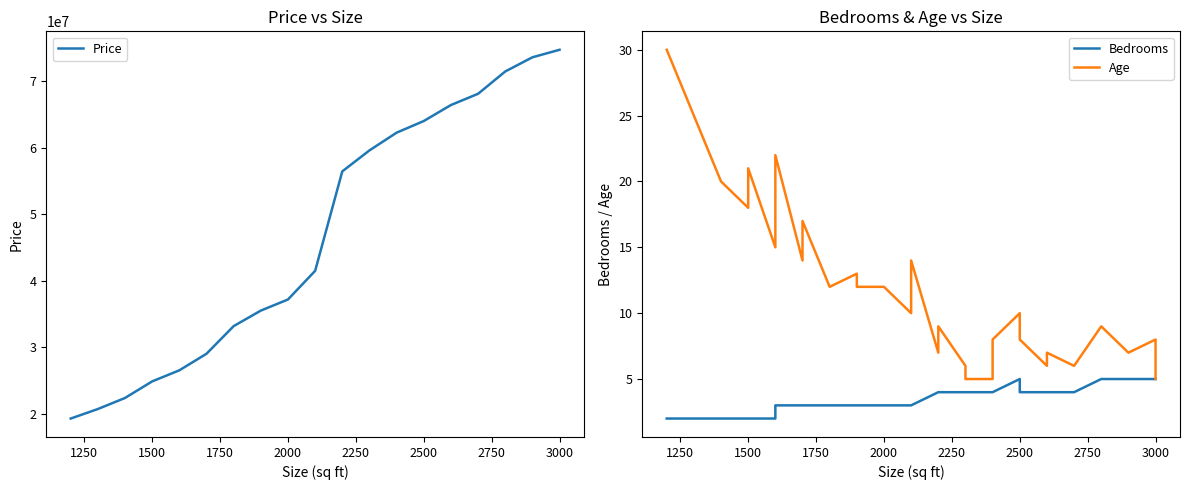

True or false: Price and Bedrooms cross at least once.

False